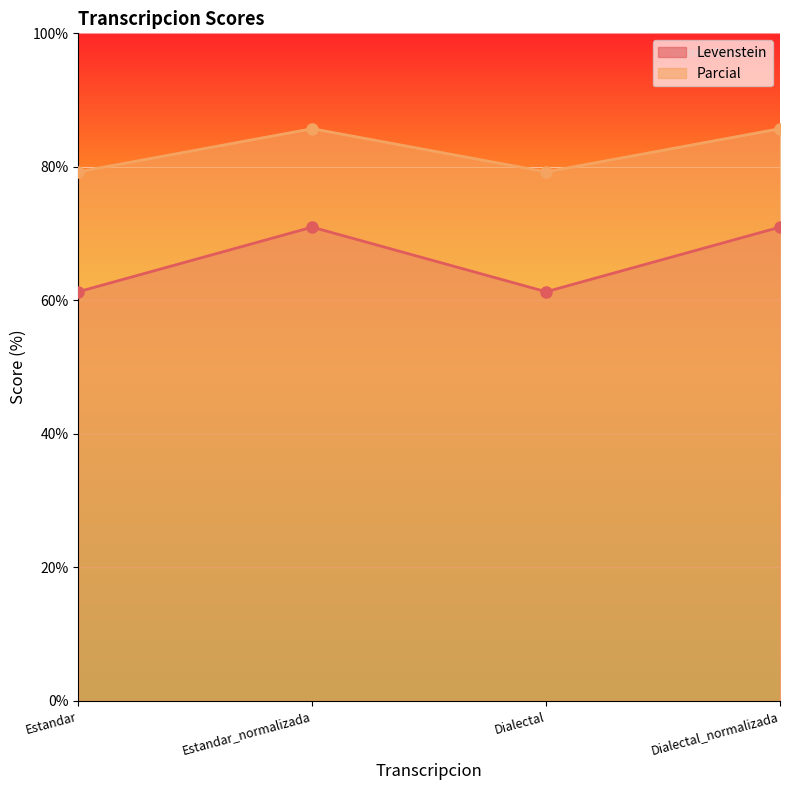

Rank the categories by Levenstein value from highest to lowest.

Estandar_normalizada, Dialectal_normalizada, Estandar, Dialectal